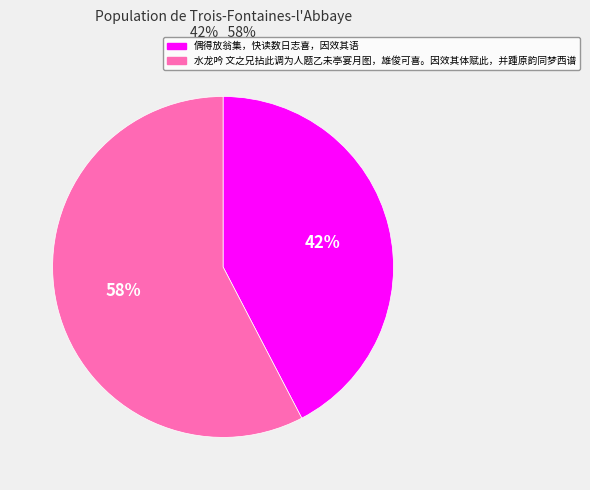

What is the largest slice in the pie chart?

水龙吟 文之兄拈此调为人题乙未亭宴月图，雄俊可喜。因效其体赋此，并踵原韵同梦西谱